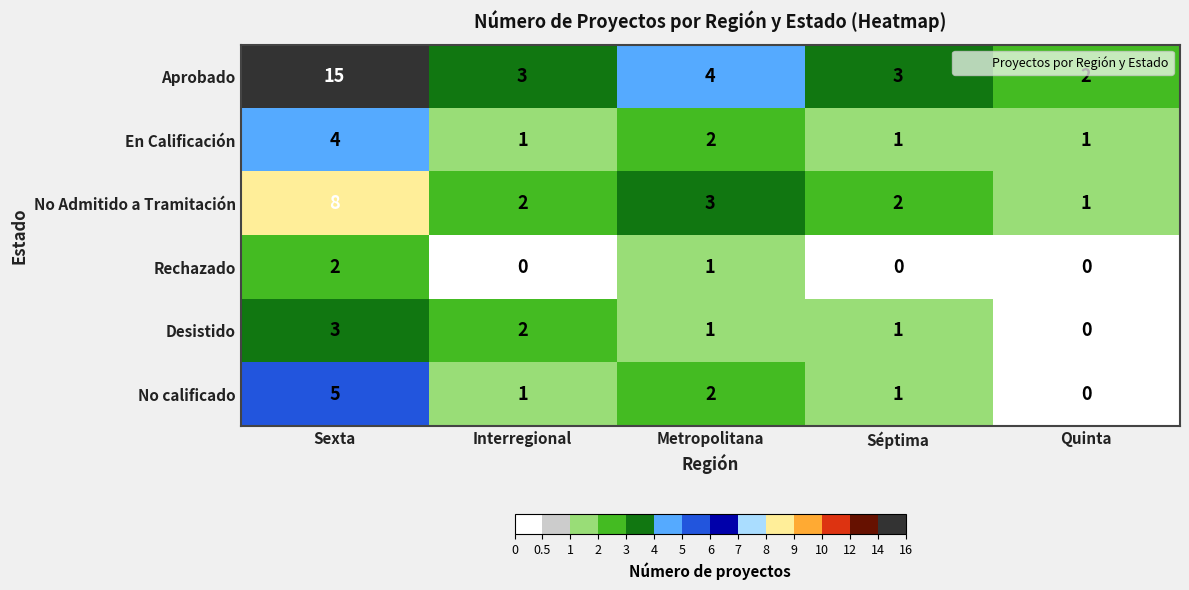

Which series has the widest spread of values?

Aprobado